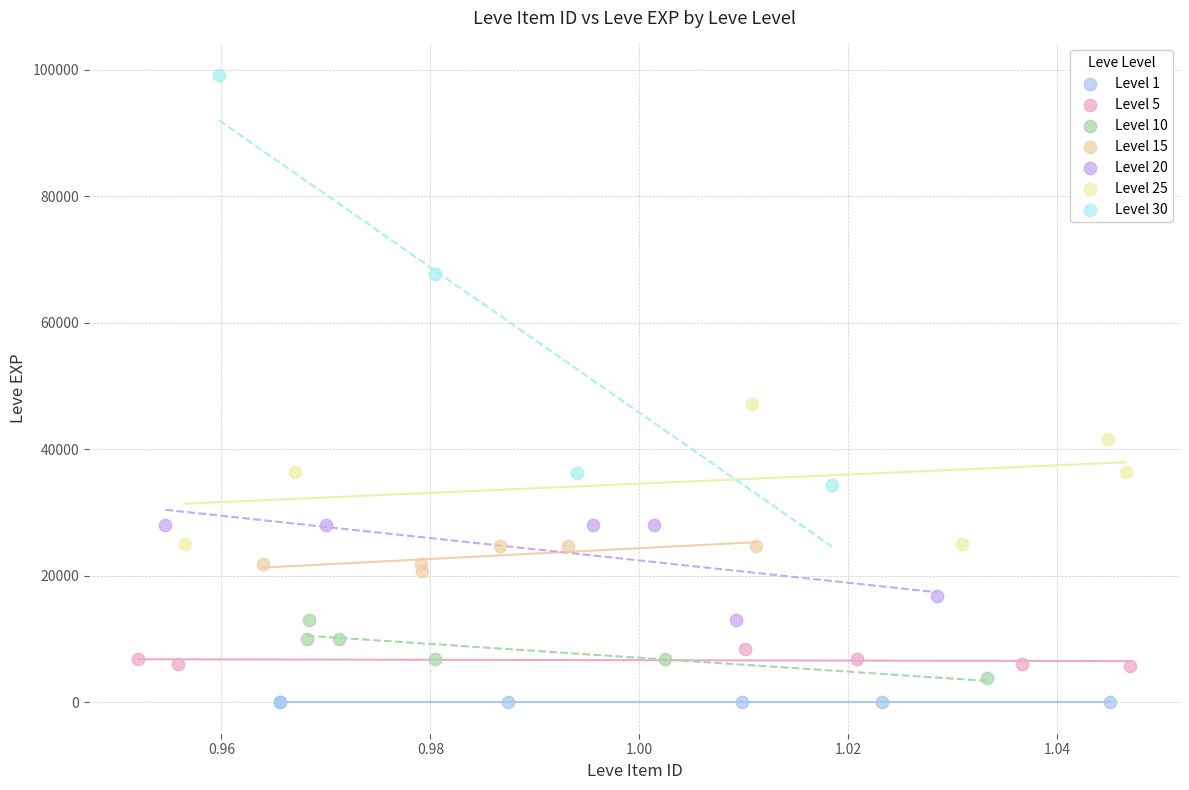

Which series contains the highest Y value?

Level 30